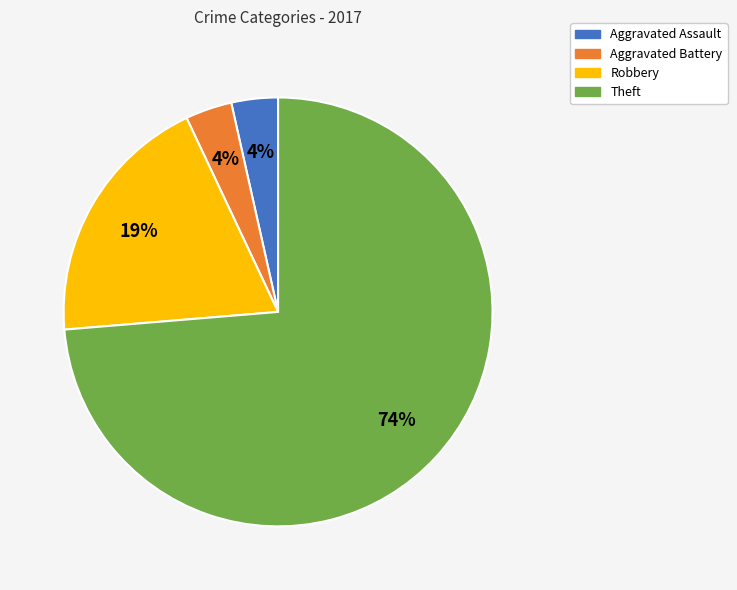

True or false: Aggravated Battery accounts for 4% of the total.

True